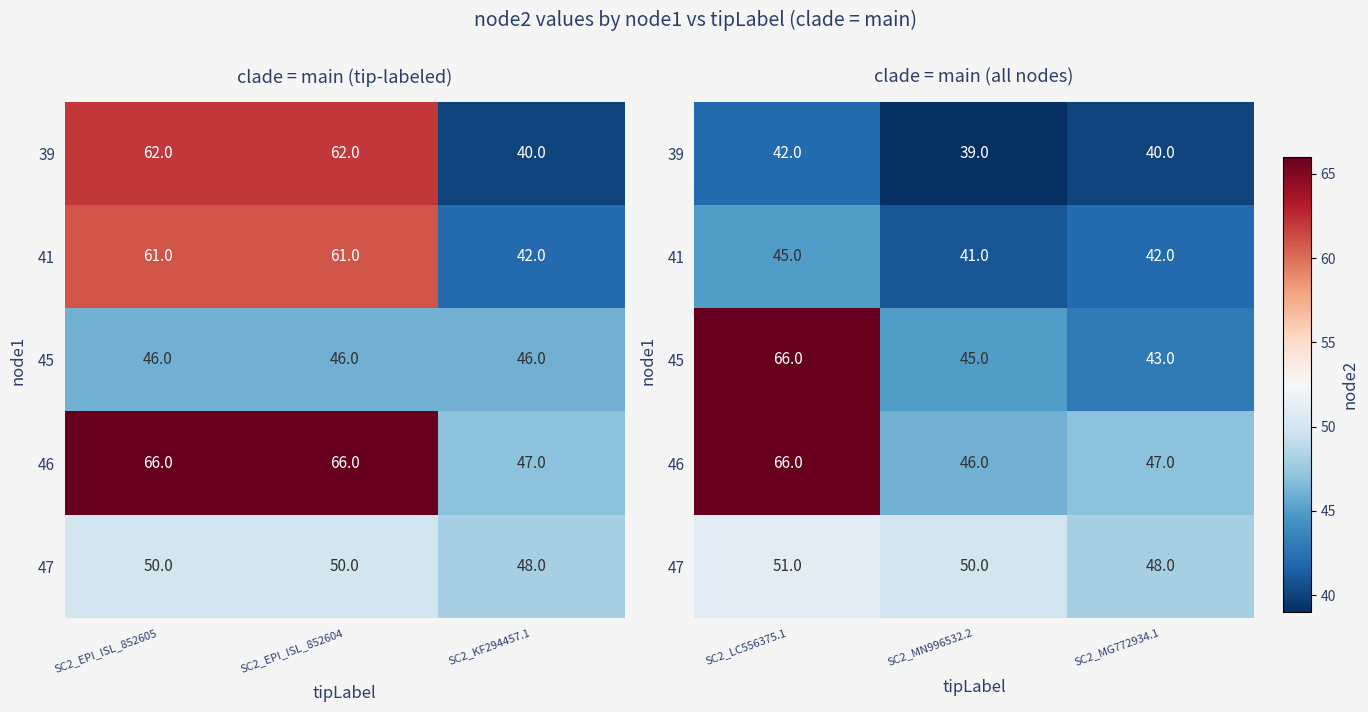

How many values in the 45 series are below 45?

1